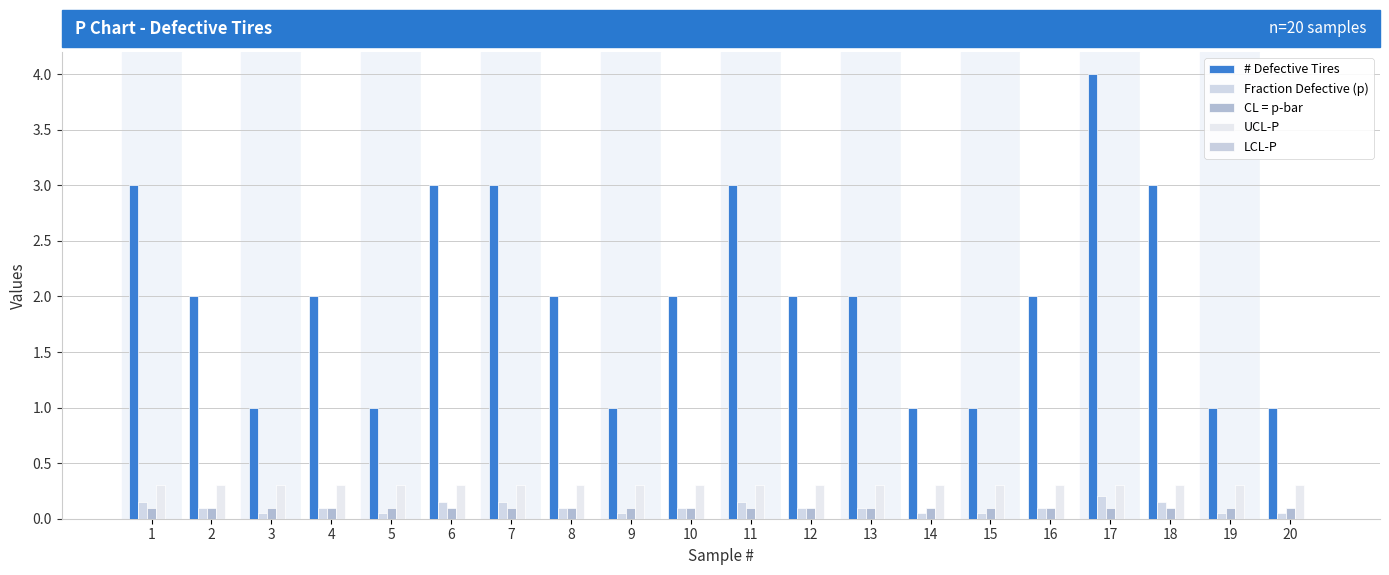

What is the sum of all Fraction Defective (p) values?

2.0